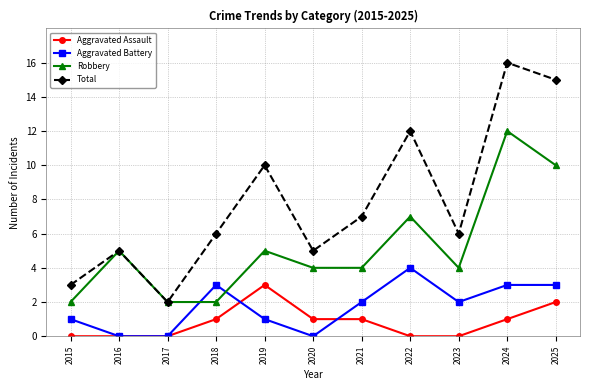

Which category has the highest value in the Robbery series?

2024